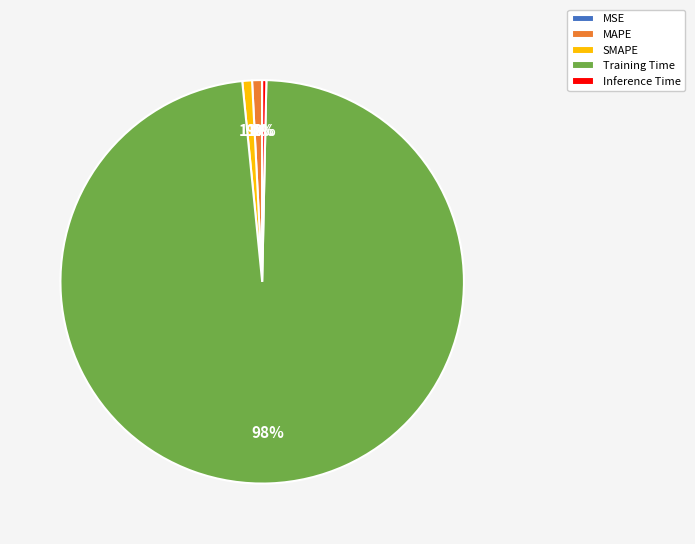

To the nearest percent, what is the average slice percentage?

20%